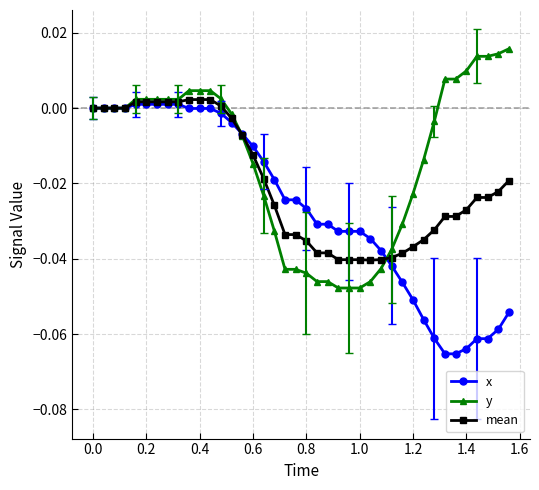

List the series in order of their overall mean, lowest first.

x, mean, y